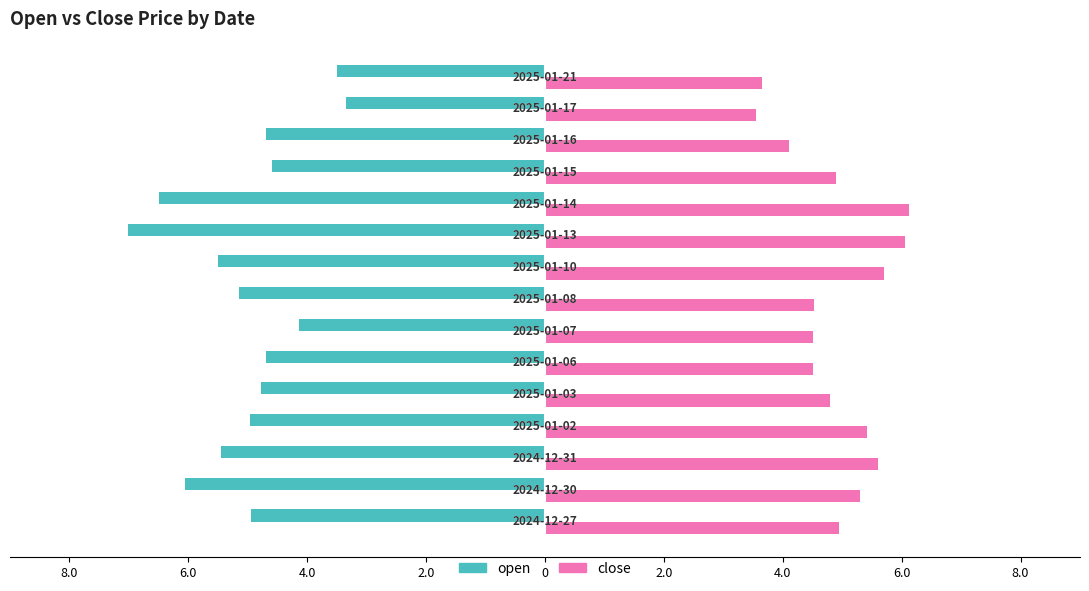

What are all the series names shown in the legend?

open, close